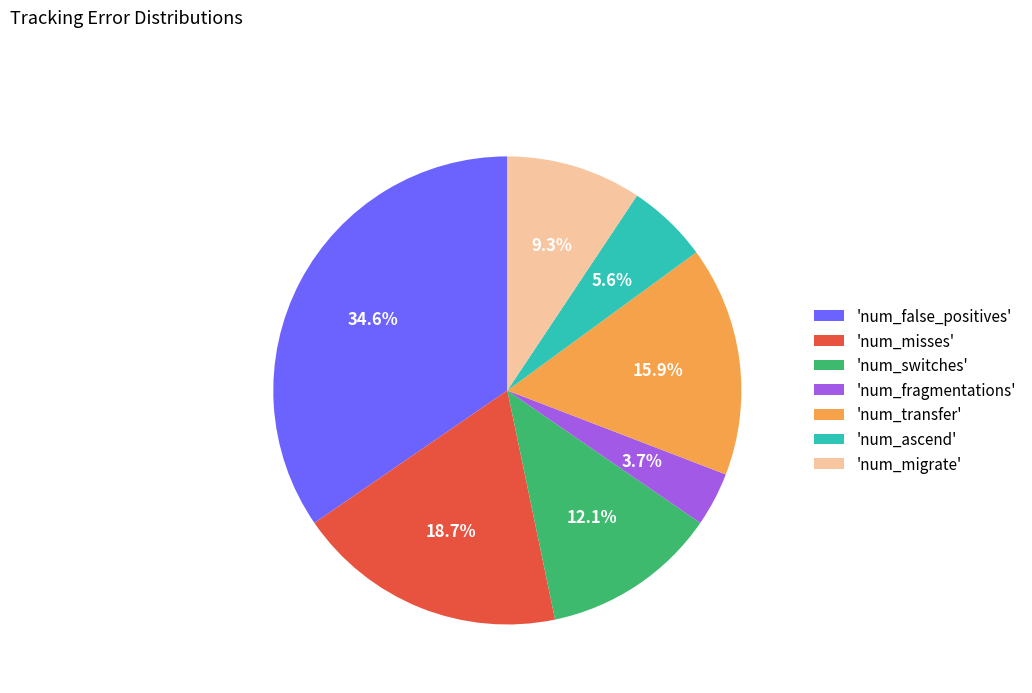

Which slice is the largest?

'num_false_positives'